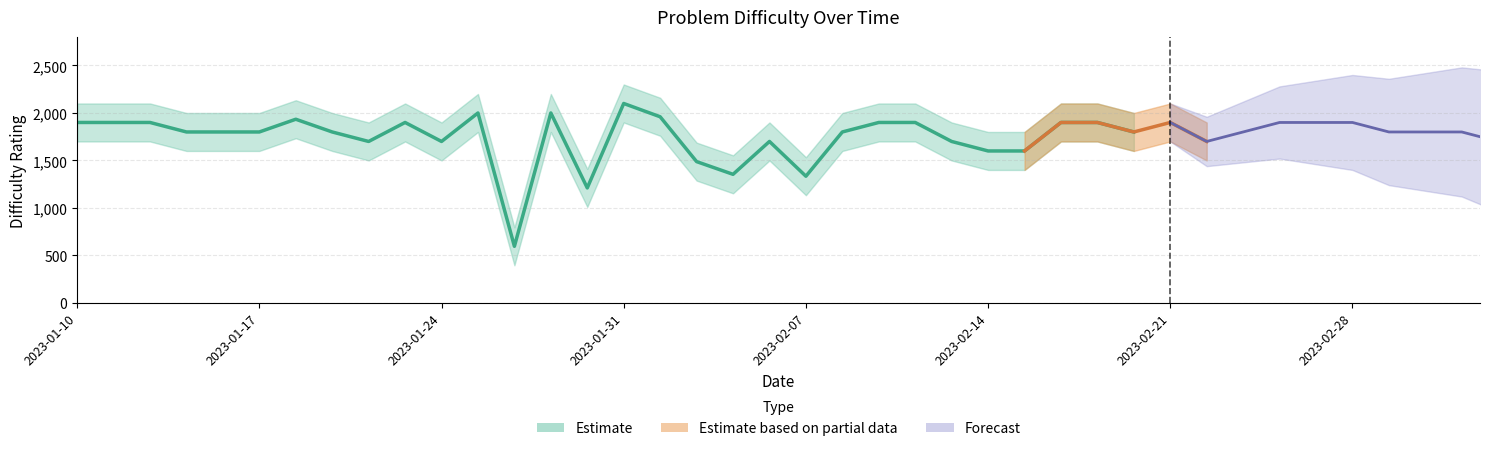

True or false: diff_lower and difficulty cross at least once.

False